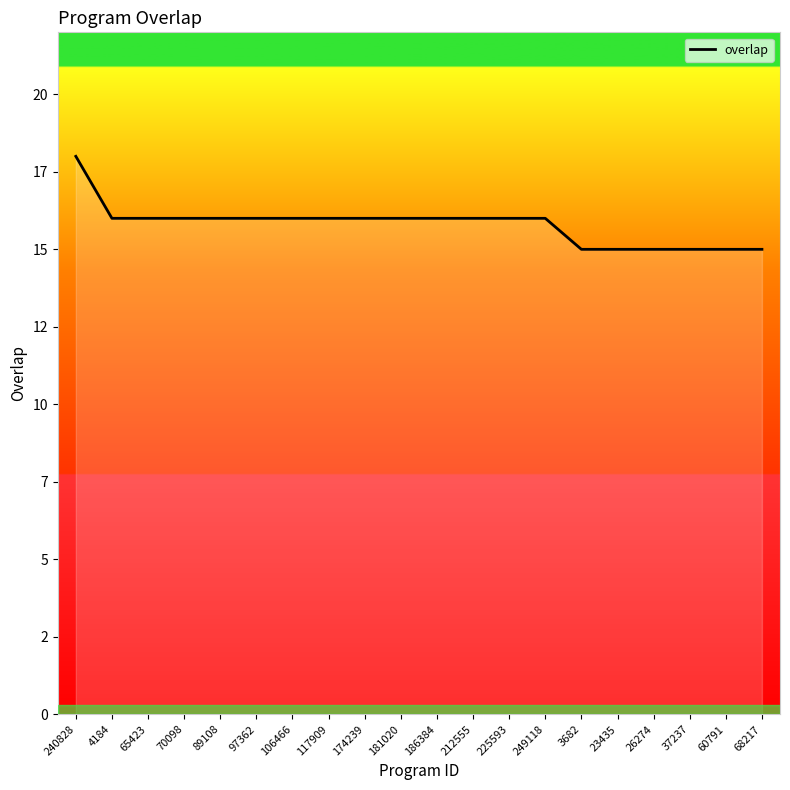

At which category does the chart reach its minimum across all series?

3682